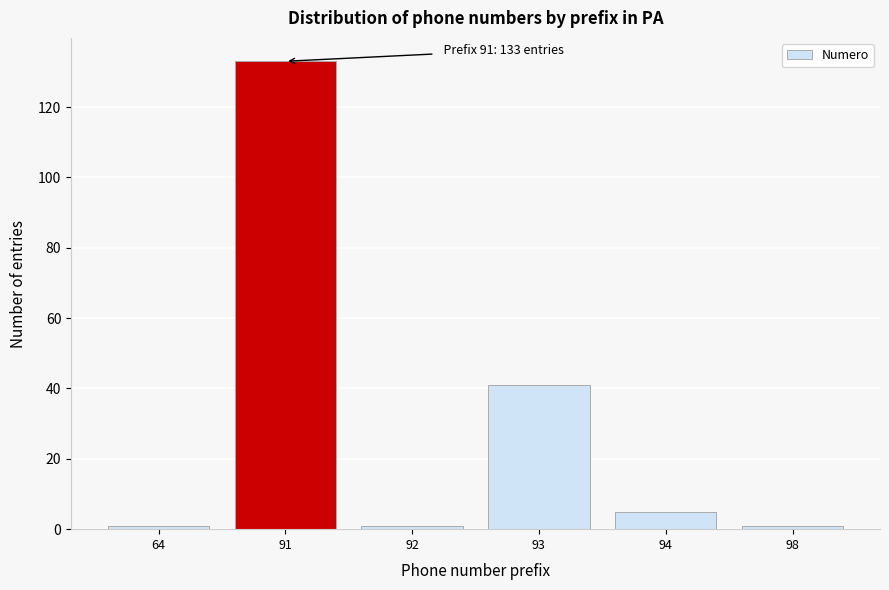

Reading right to left, what are all the values shown in this chart?

1	5	41	1	133	1